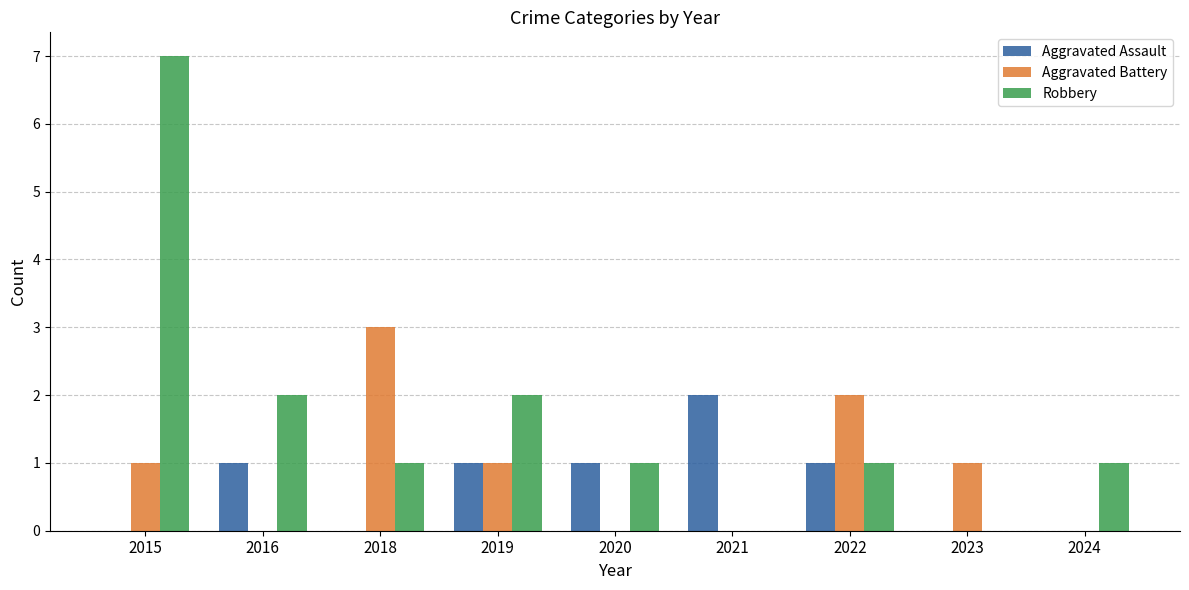

Reading left to right, extract all data points from this chart.

Aggravated Assault: 0	1	0	1	1	2	1	0	0
Aggravated Battery: 1	0	3	1	0	0	2	1	0
Robbery: 7	2	1	2	1	0	1	0	1